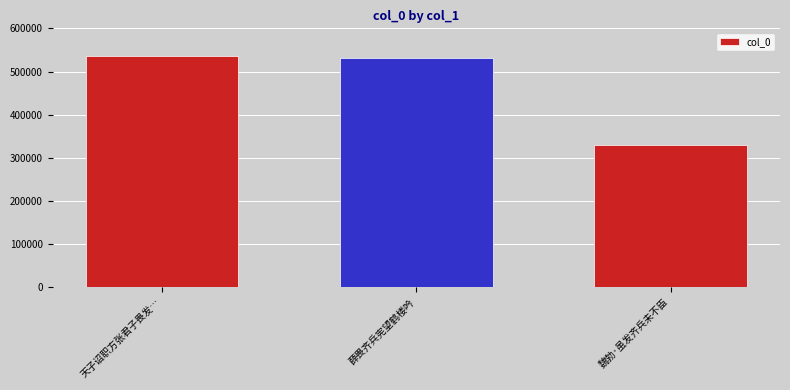

Which has a higher value, 薛畏齐兵宪望鹤楼吟 or 魏勃·虽发齐兵未不臣?

薛畏齐兵宪望鹤楼吟